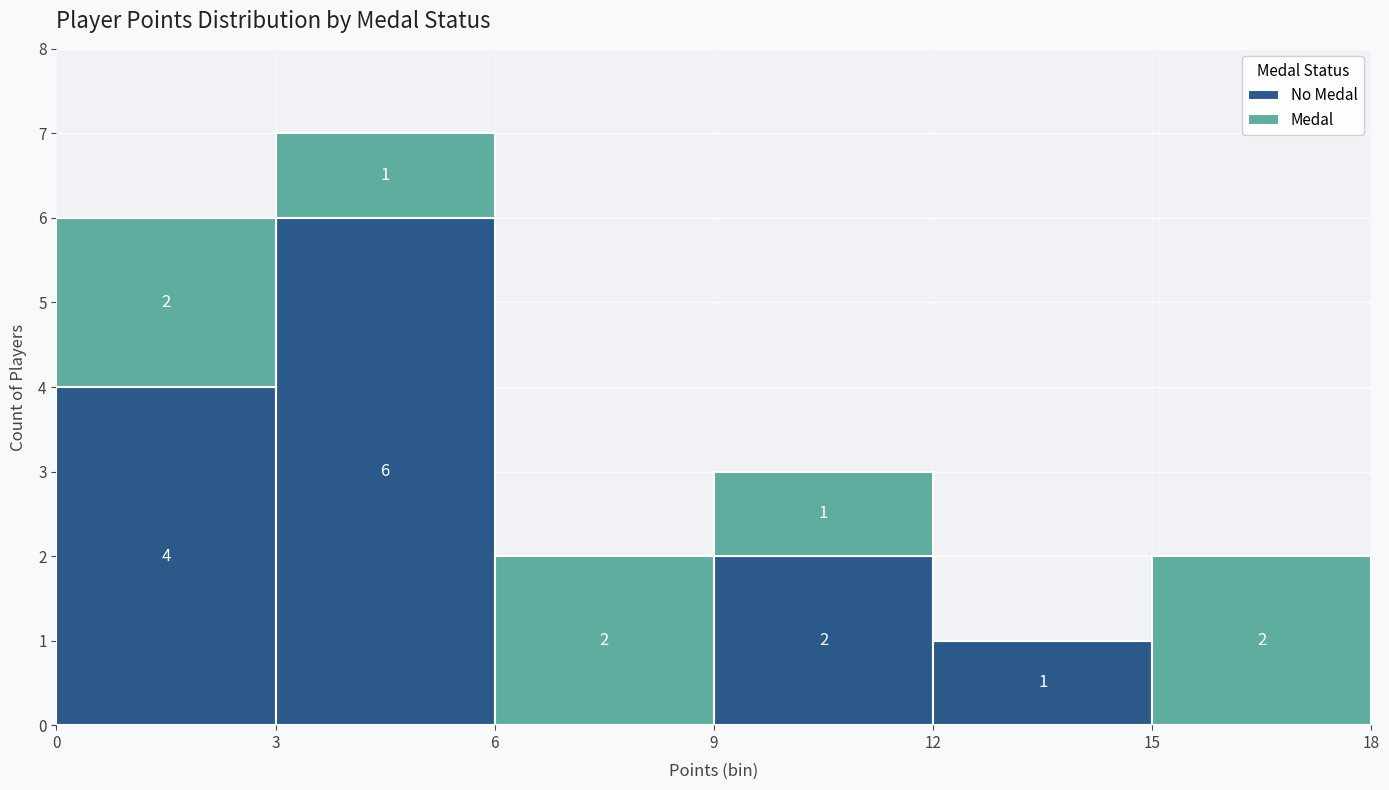

Which range on the x-axis has the tallest stacked bar (by total height)?

3 to 6